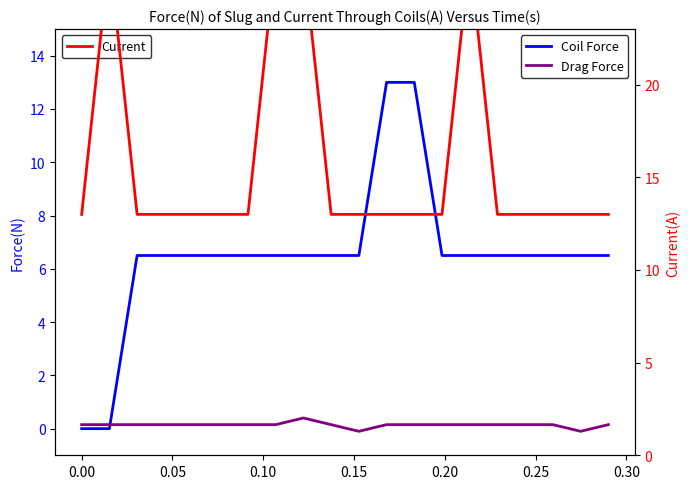

What is the difference between the maximum and second lowest values in the Current series?

14.0